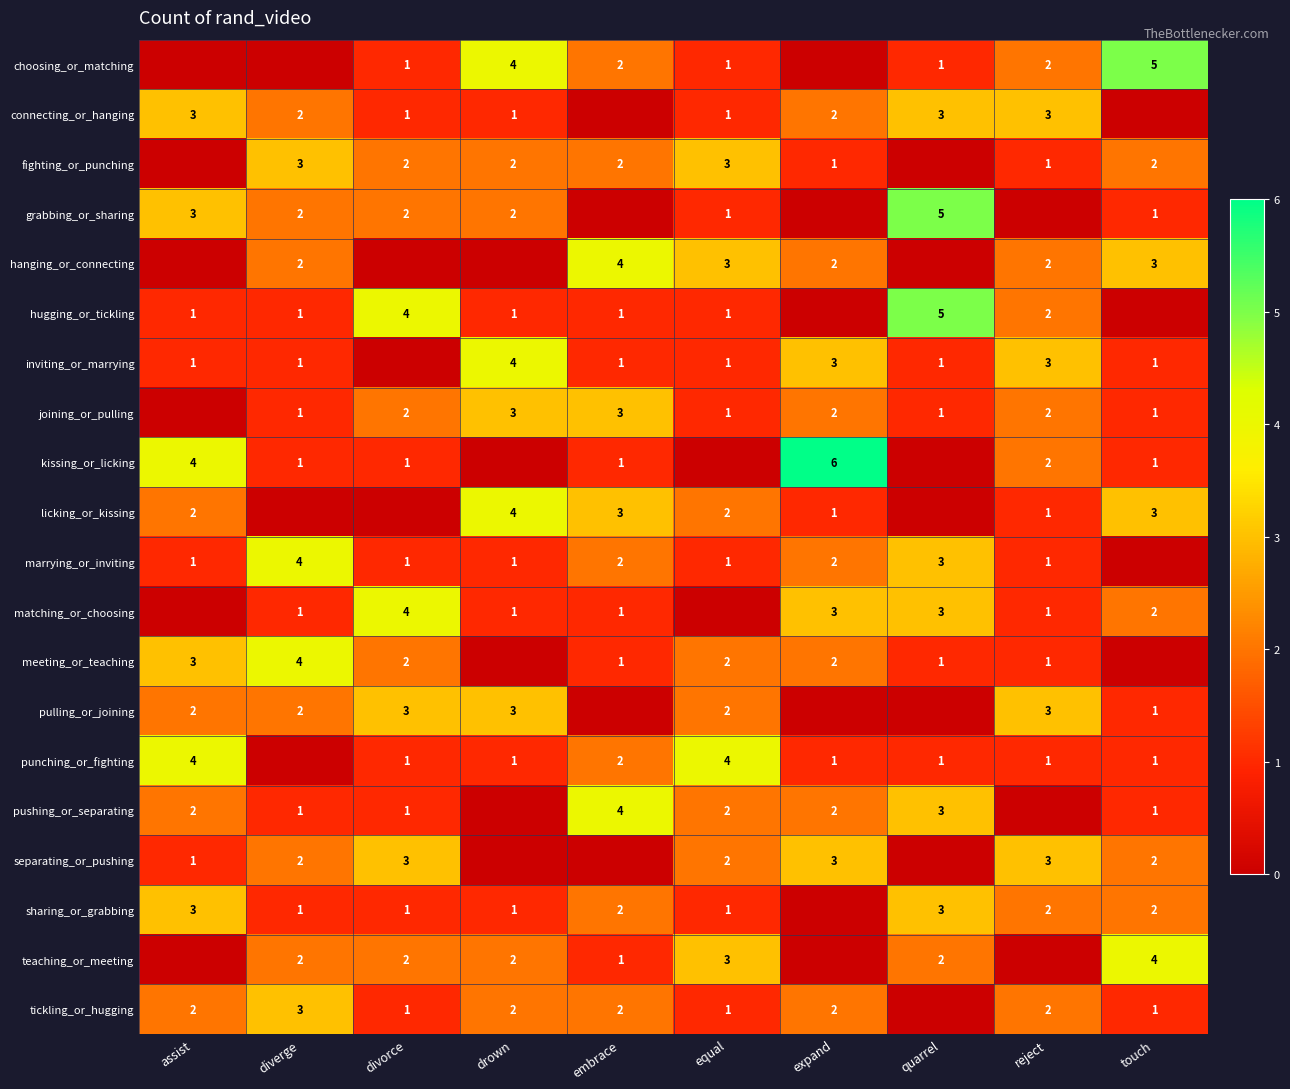

How many categories are shown in the chart?

10